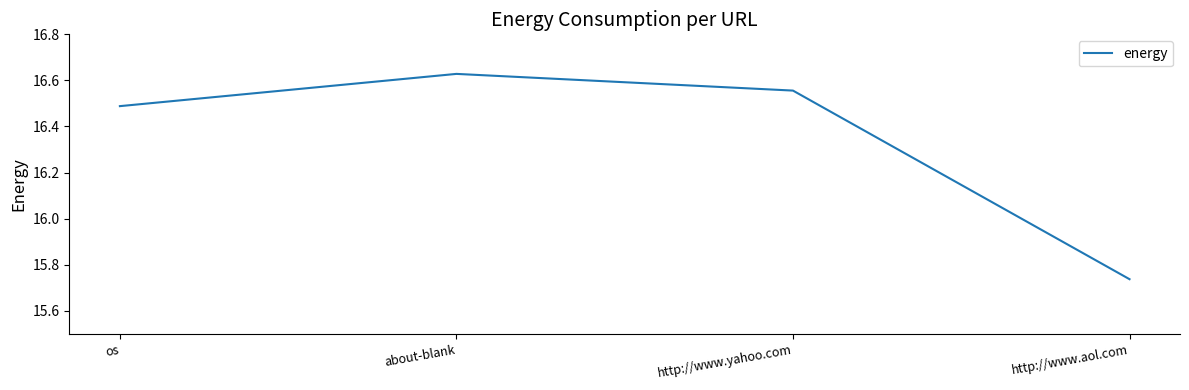

What position from the right is http://www.aol.com?

1